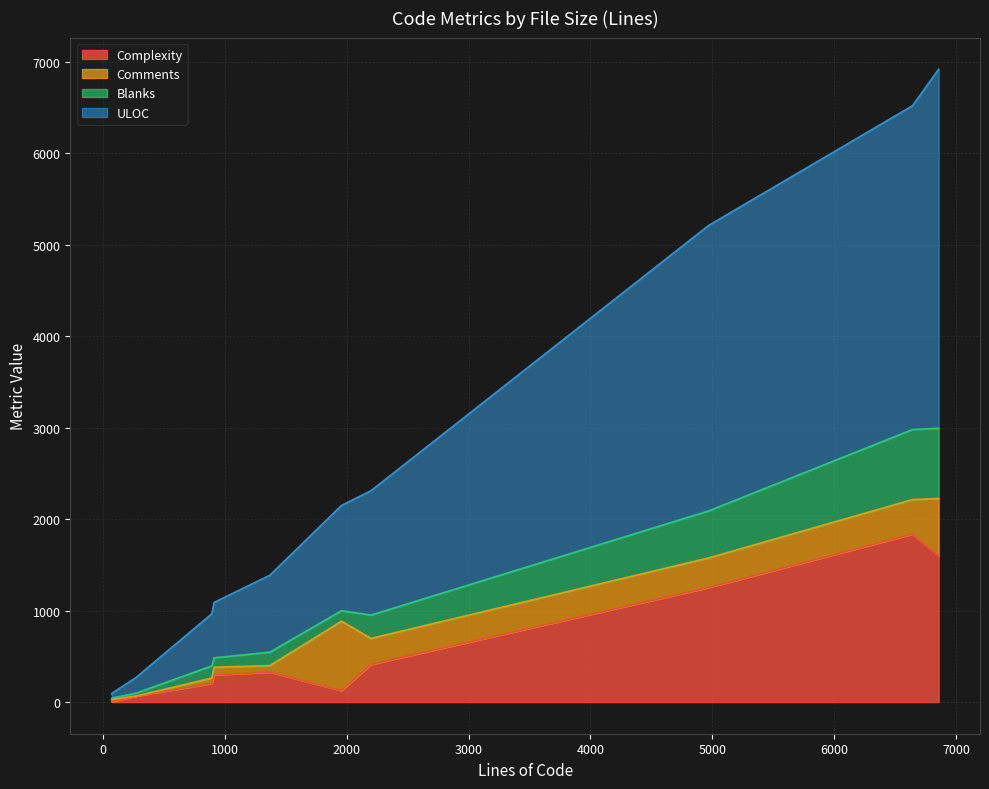

What is the maximum value for Blanks?

768